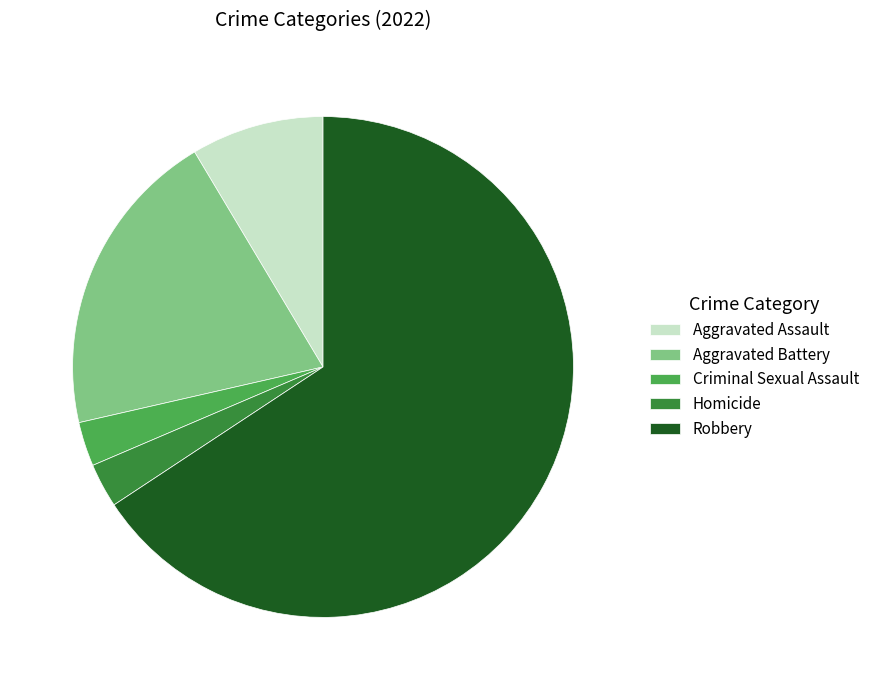

Is the sum of Aggravated Battery and Aggravated Assault greater than half?

No